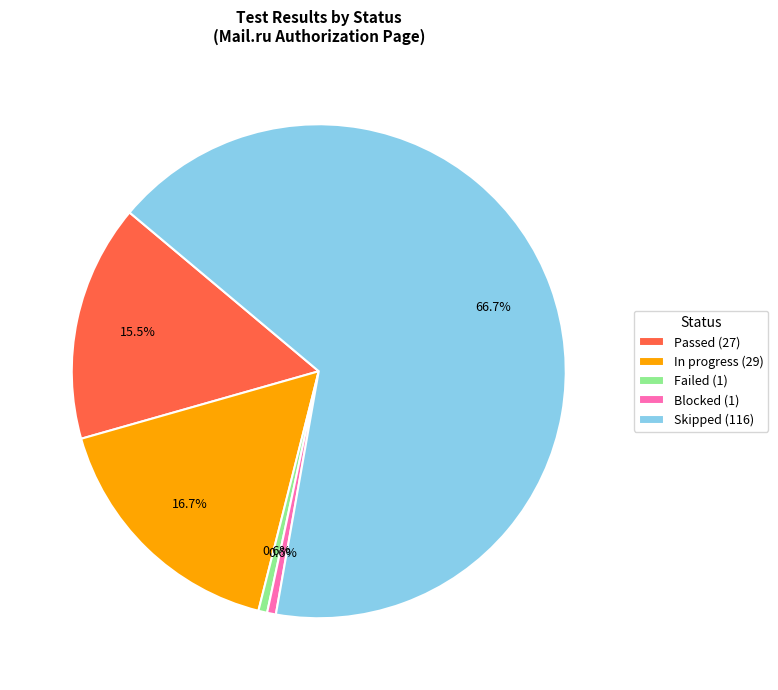

To the nearest percent, what portion does Skipped represent?

67%